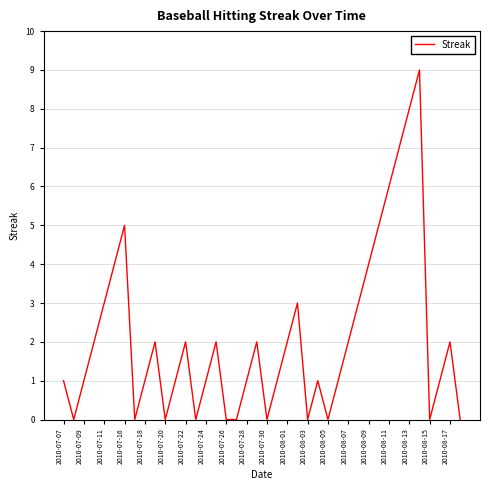

What is the difference between the maximum and minimum values?

9